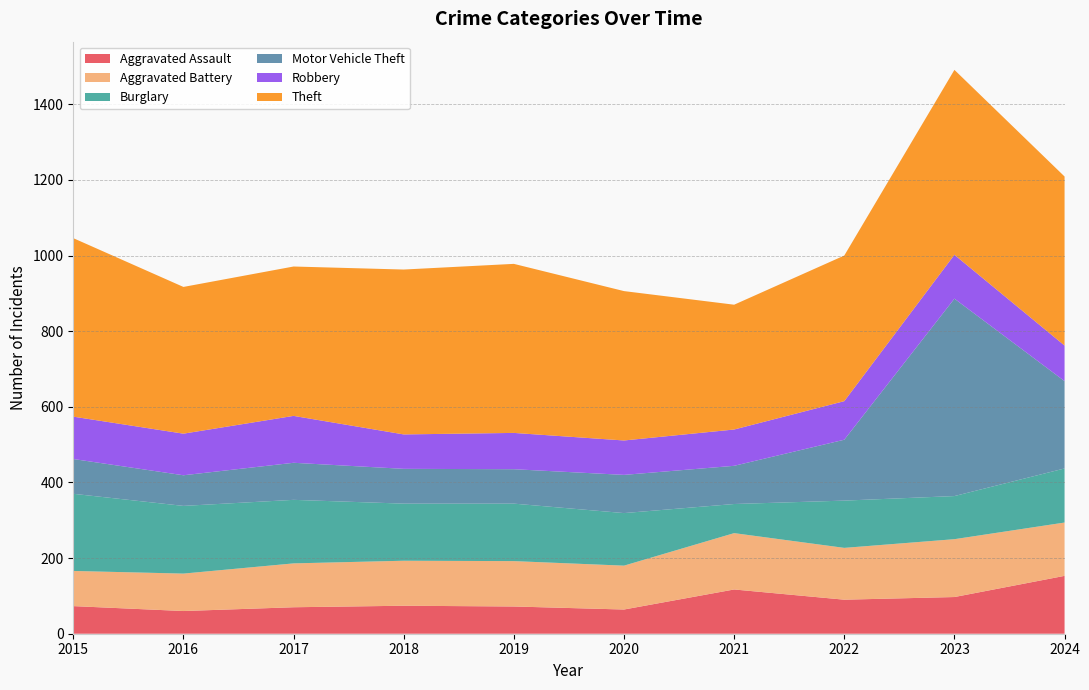

Reading left to right, what are all the values shown in this chart?

Aggravated Assault: 73	60	70	74	72	64	117	90	97	153
Aggravated Battery: 93	99	116	119	120	116	149	137	153	141
Burglary: 204	179	168	151	152	139	77	125	114	143
Motor Vehicle Theft: 92	81	98	92	91	101	101	161	522	231
Robbery: 112	110	124	91	96	91	96	102	116	94
Theft: 472	388	395	436	447	395	330	385	489	447